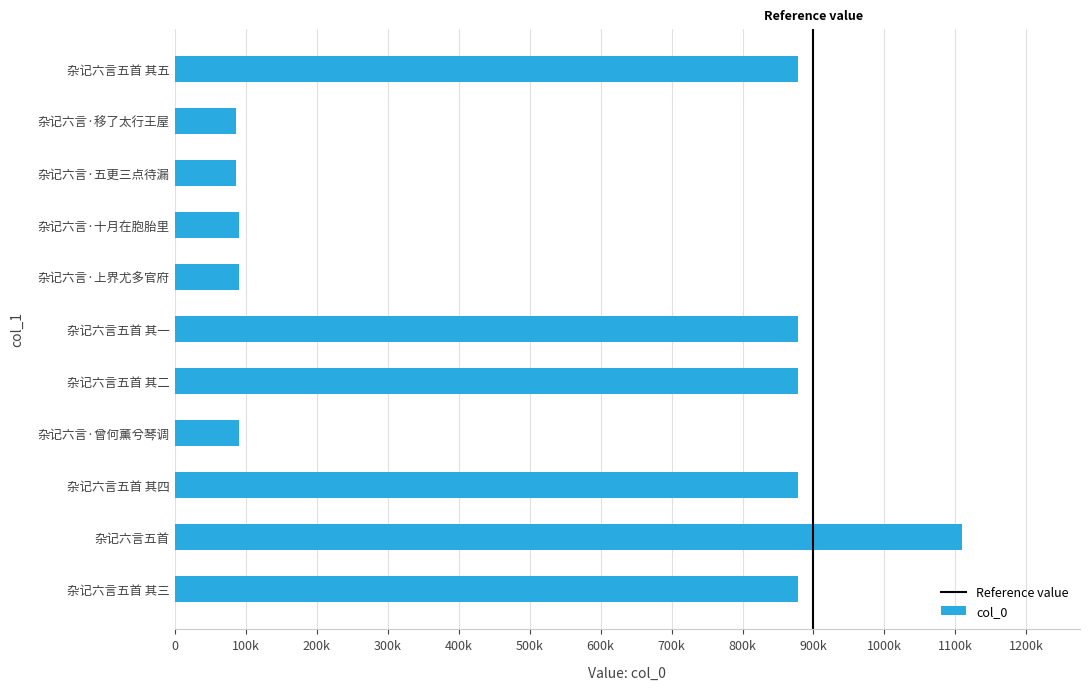

Approximately how many times larger is the value at 杂记六言·上界尤多官府 compared to 杂记六言五首 其三?

0.1